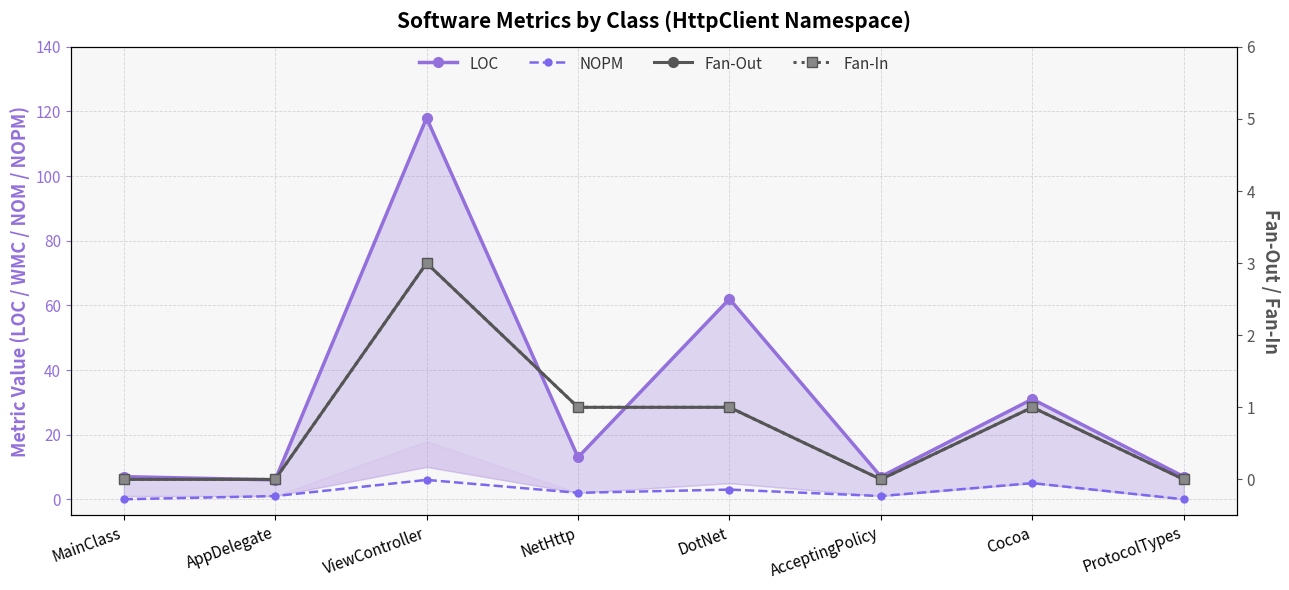

List the series in order of their peak value, lowest first.

Fan-Out, Fan-In, NOPM, LOC